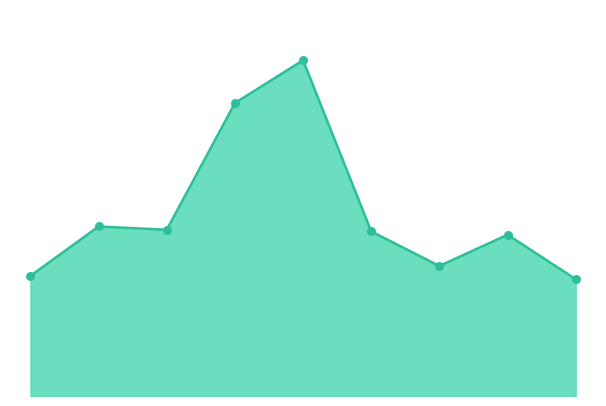

How many lines are shown in the chart?

1